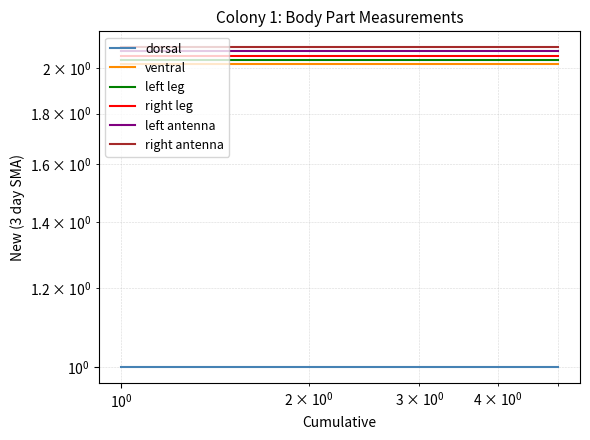

Reading left to right, transcribe all the data shown in this chart.

dorsal: 1.0	1.0	1.0	1.0	1.0
ventral: 2.0	2.0	2.0	2.0	2.0
left leg: 2.0	2.0	2.0	2.0	2.0
right leg: 2.1	2.1	2.1	2.1	2.1
left antenna: 2.1	2.1	2.1	2.1	2.1
right antenna: 2.1	2.1	2.1	2.1	2.1